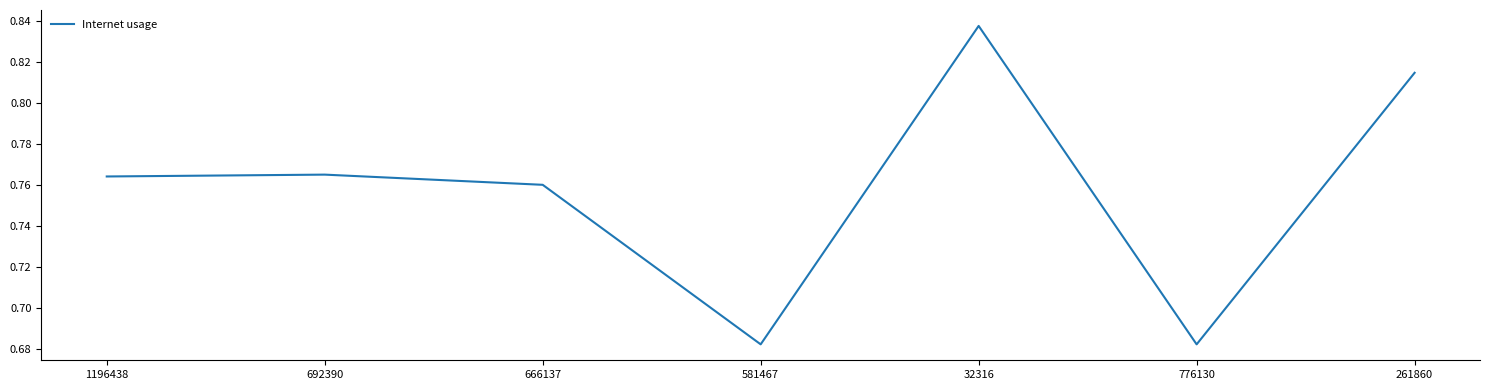

What is the sum of the values at 581467 and 32316?

1.5